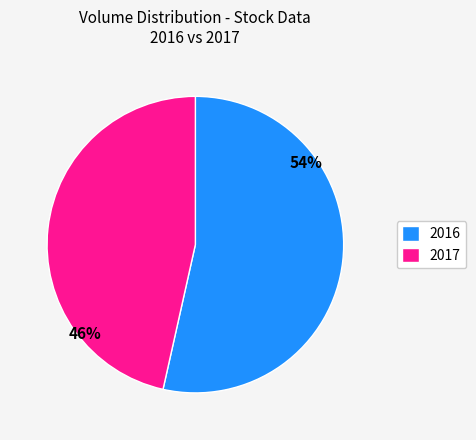

What percentage is the 2016 slice, to the nearest percent?

54%